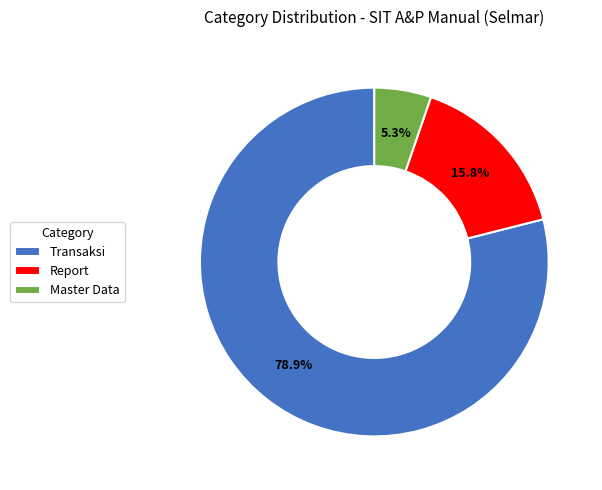

To the nearest percent, what is the difference between the largest and smallest slice percentages?

74%